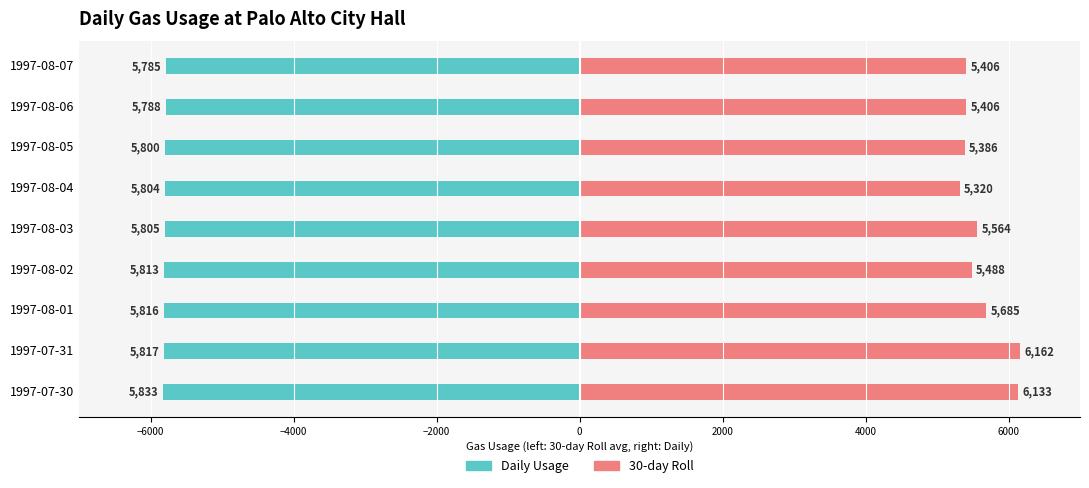

What is the sum of all Daily Usage values?

-52260.7